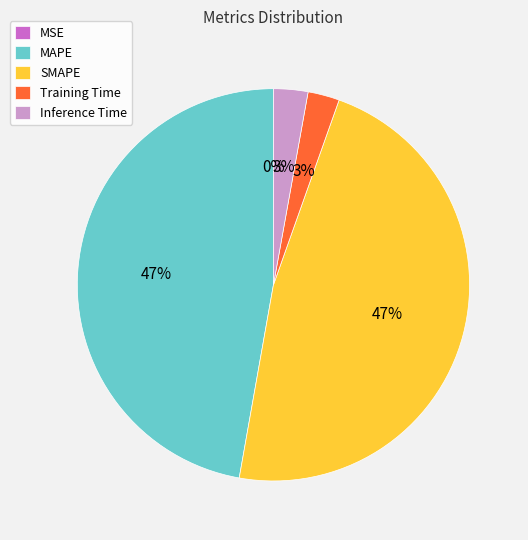

To the nearest percent, what is the difference between the Inference Time and MAPE slice percentages?

44%